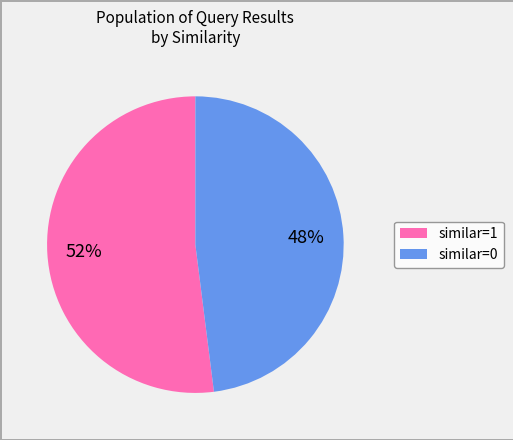

Is there a majority slice in this chart?

Yes